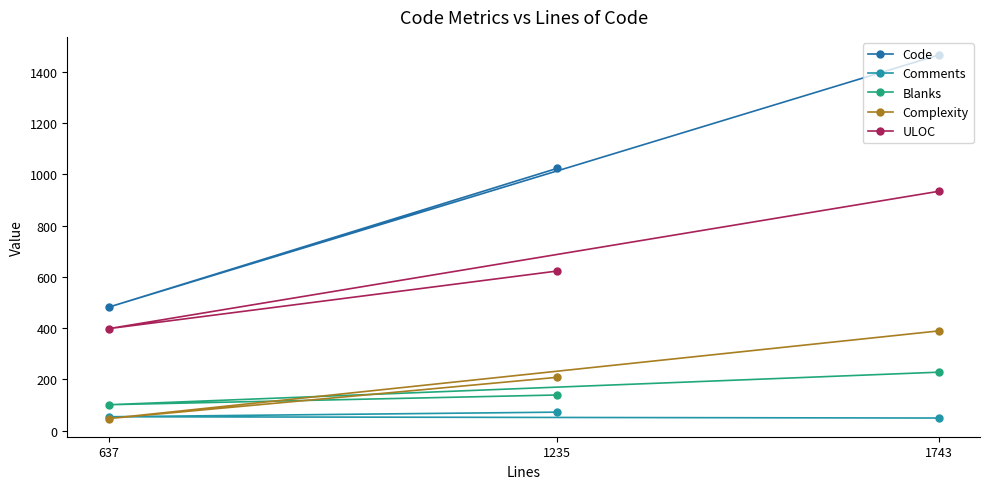

Where is Blanks nearest to the value 164?

1235